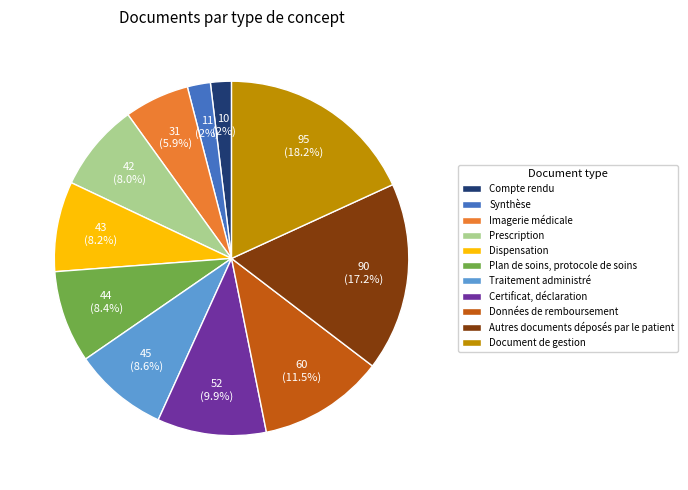

Do Compte rendu and Prescription together represent more than half of the pie?

No